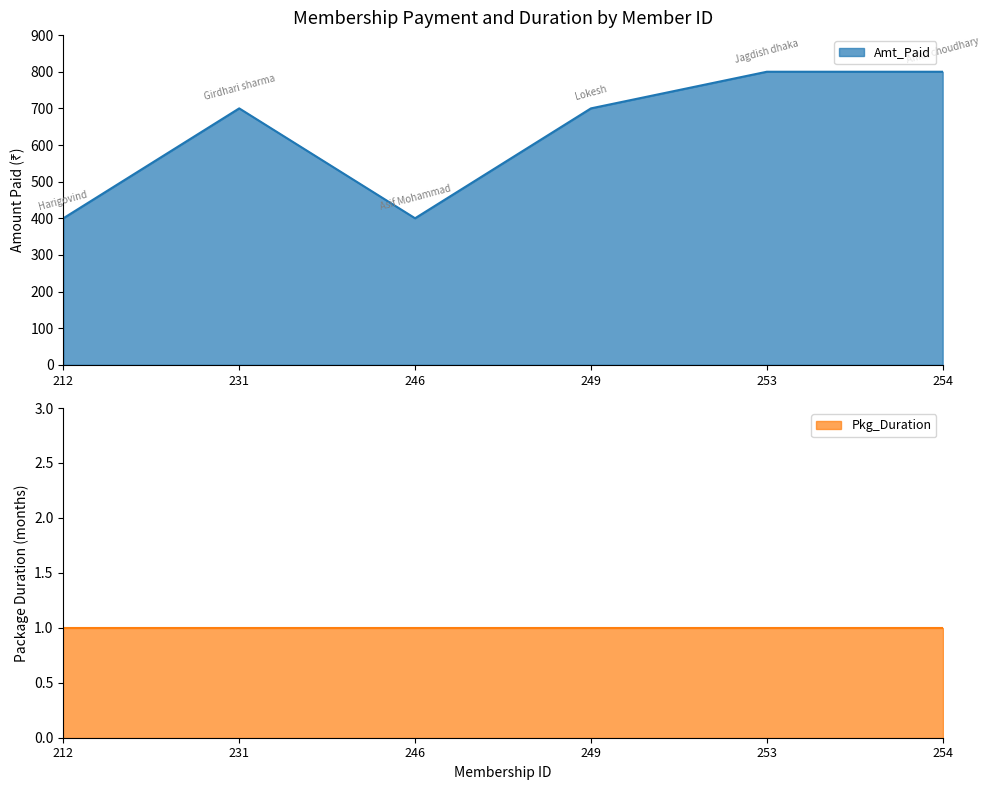

How many values are between 400 and 800?

6